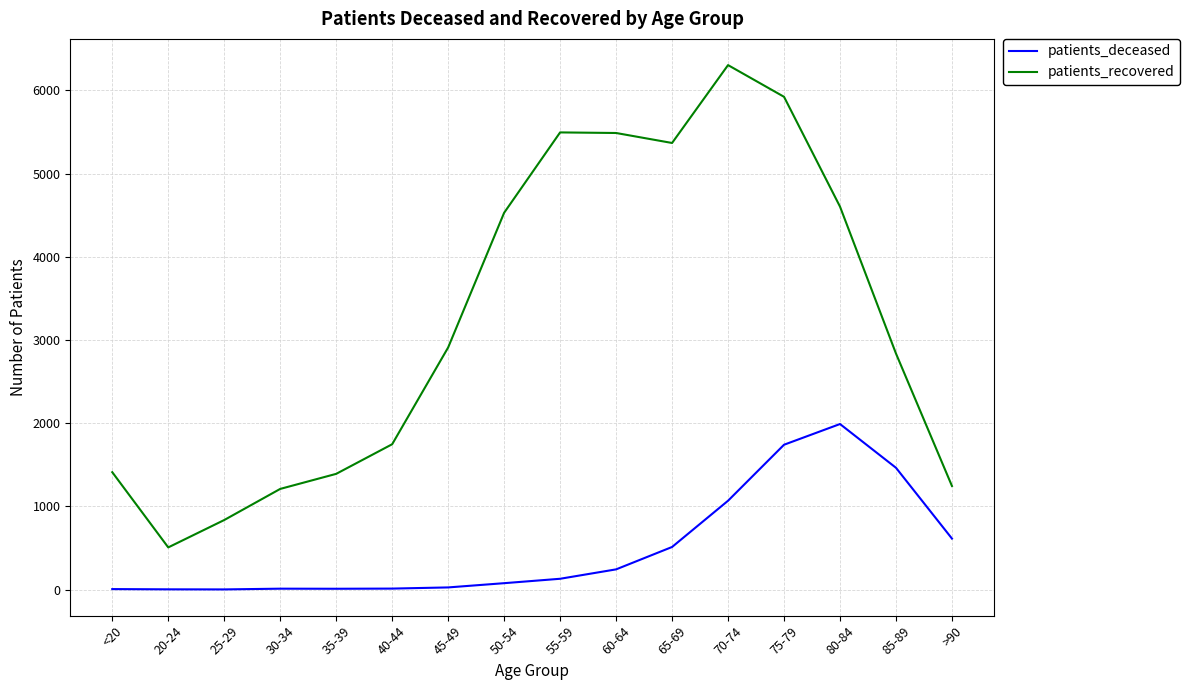

Which category has the lowest value in the patients_recovered series?

20-24